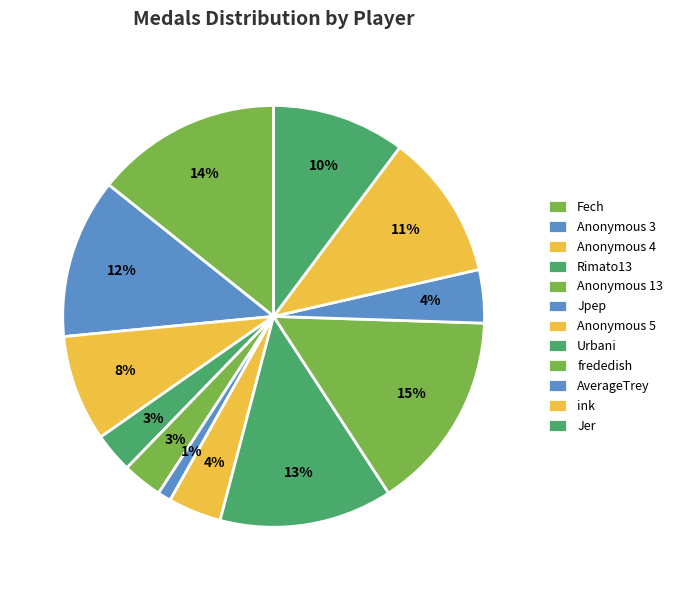

What percentage do Rimato13 and Jpep together represent?

4.1%